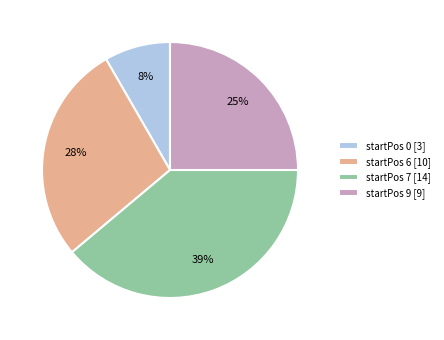

What is the ratio of the value at startPos 7 [14] to the value at startPos 9 [9]?

1.6